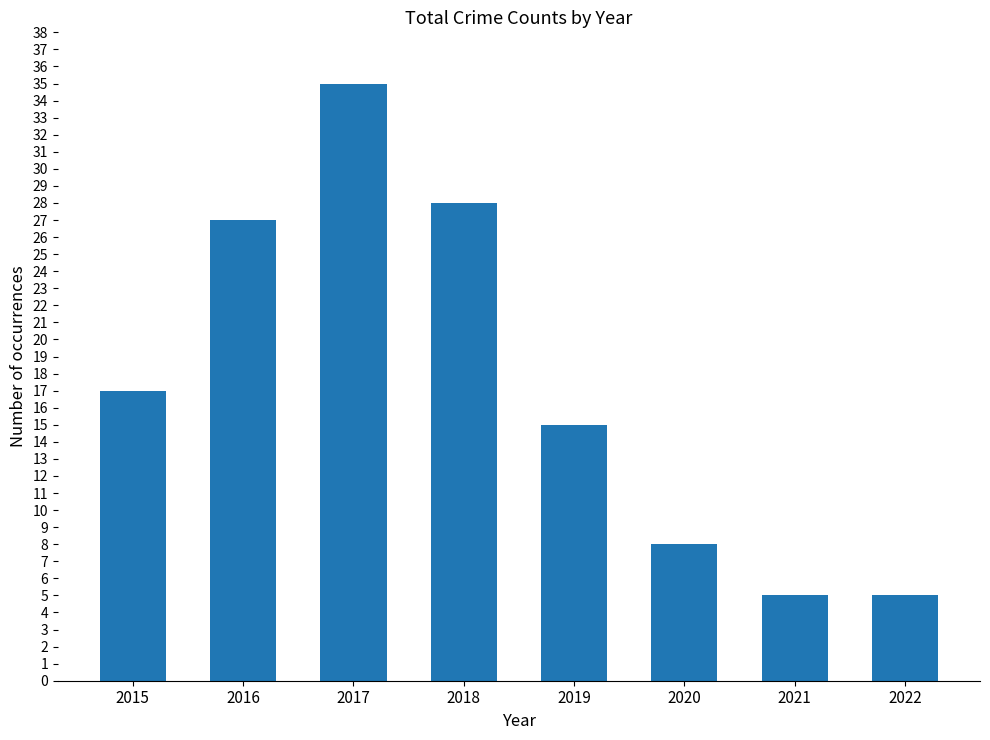

What is the change in value from 2015 to 2017?

+18